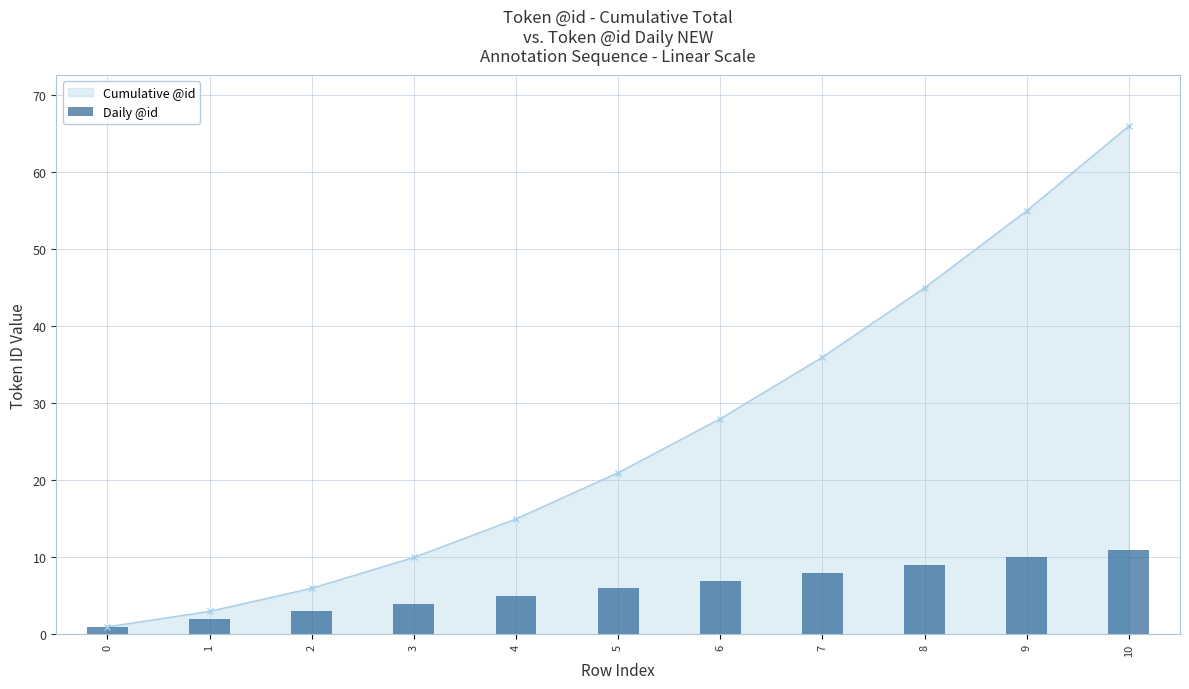

At which category does the chart reach its peak across all series?

10